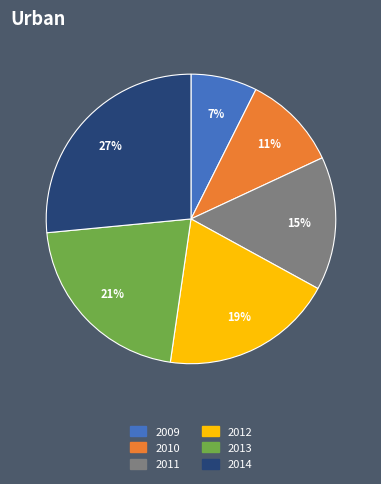

To the nearest percent, what is the average slice percentage?

17%